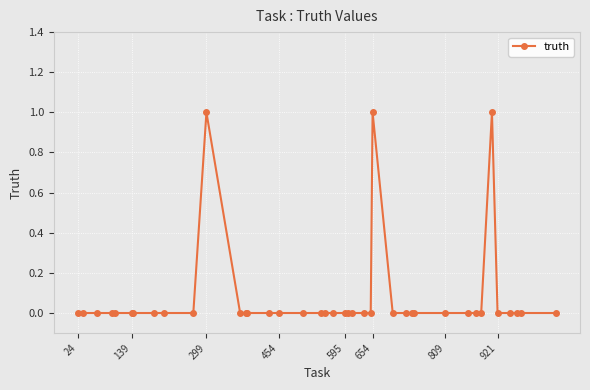

What is the sum of all values?

3